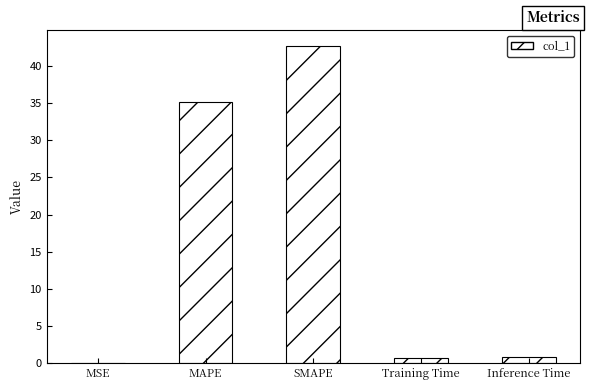

True or false: the data shows 0.7 at Training Time.

True